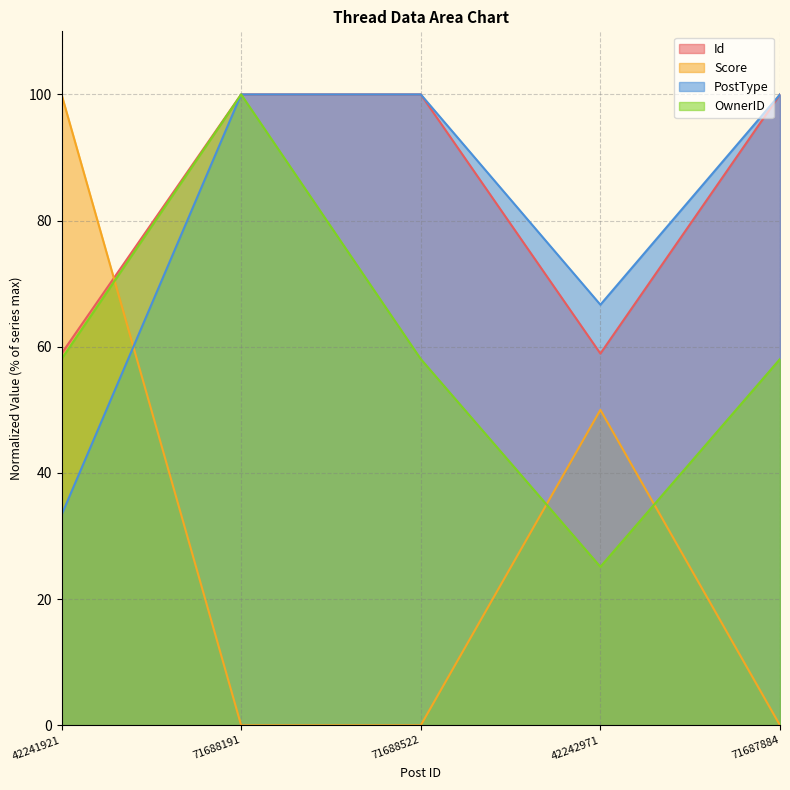

Reading left to right, what are all the values shown in this chart?

Id: 42241921=58.9	71688191=100.0	71688522=100.0	42242971=58.9	71687884=100.0
Score: 42241921=100.0	71688191=0.0	71688522=0.0	42242971=50.0	71687884=0.0
PostType: 42241921=33.3	71688191=100.0	71688522=100.0	42242971=66.7	71687884=100.0
OwnerID: 42241921=58.1	71688191=100.0	71688522=58.1	42242971=25.1	71687884=58.1